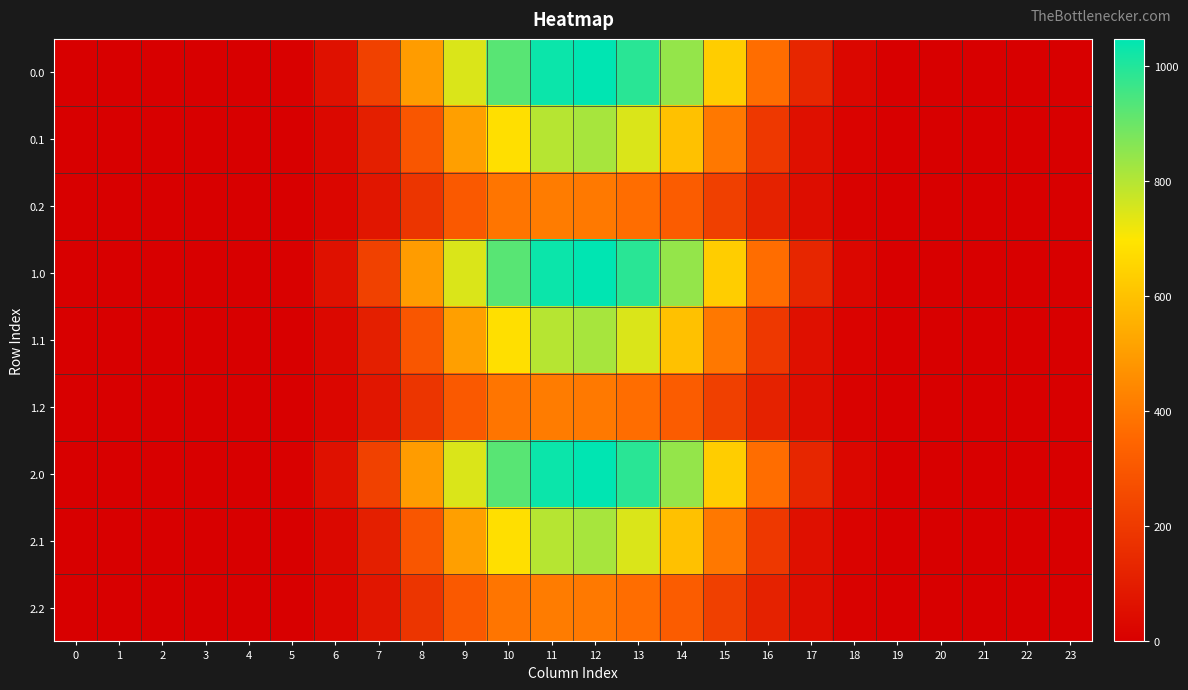

At how many categories does at least one series exceed 408?

8